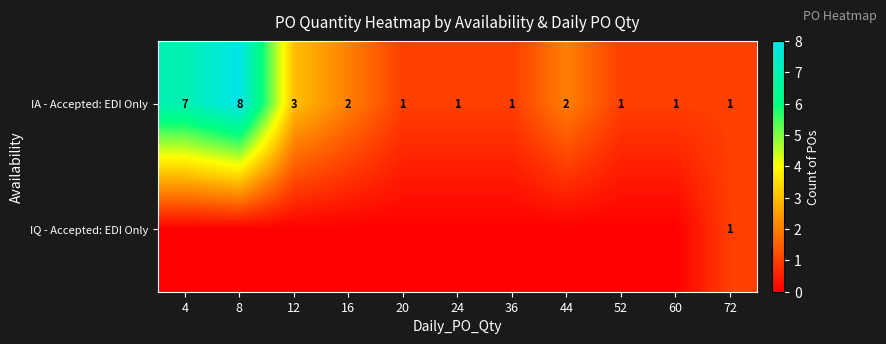

What is the total value across all series at 36?

1